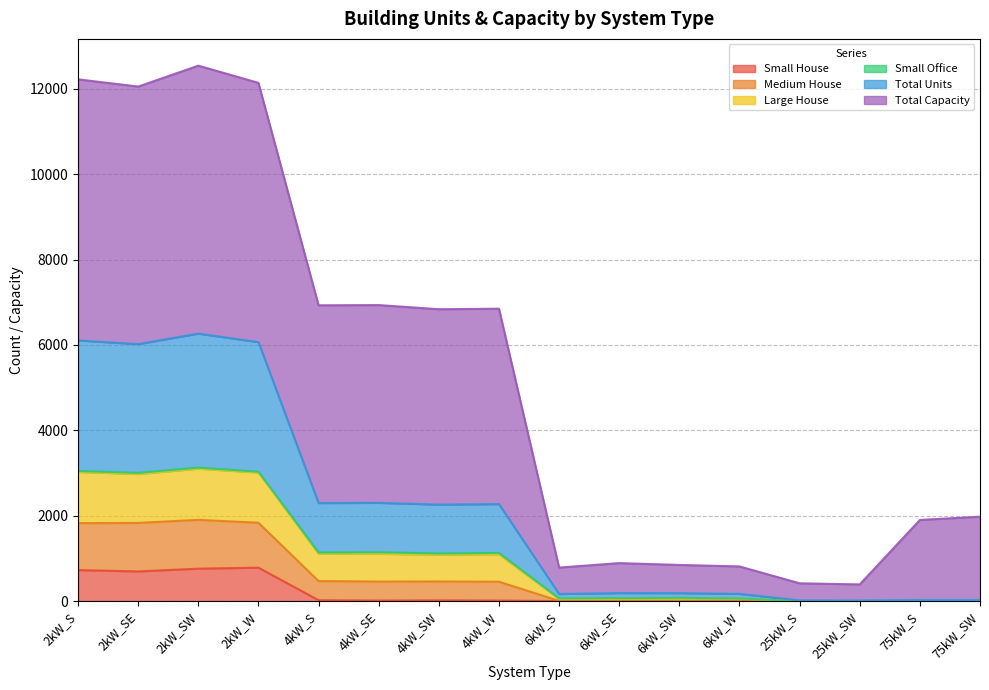

What is the spread (max minus min) of values at 4kW_W?

6836